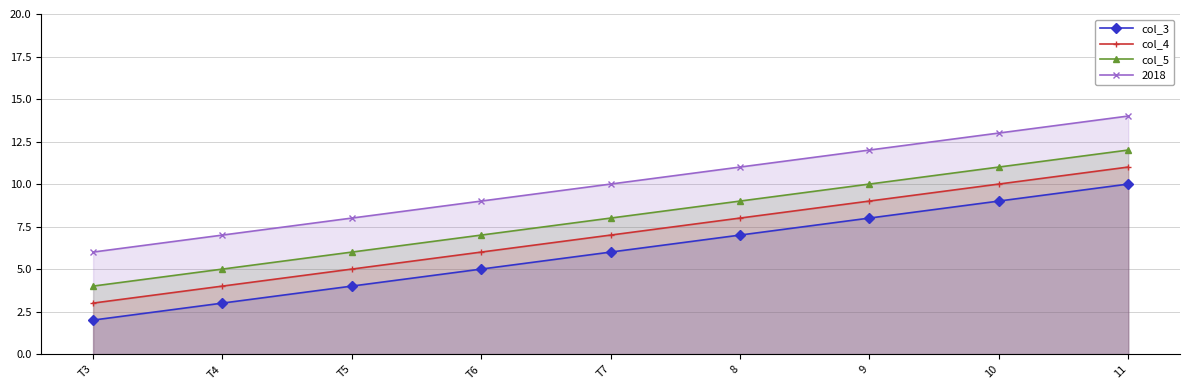

How many distinct data groups are displayed?

4